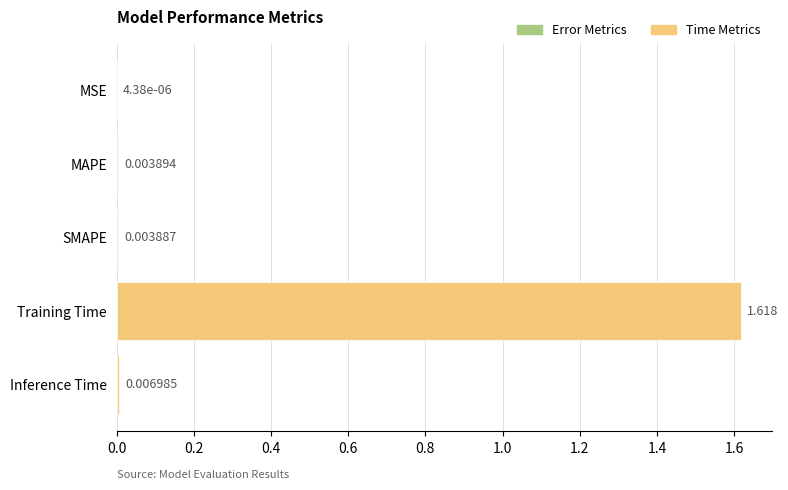

Between Inference Time and Training Time, which is larger?

Training Time